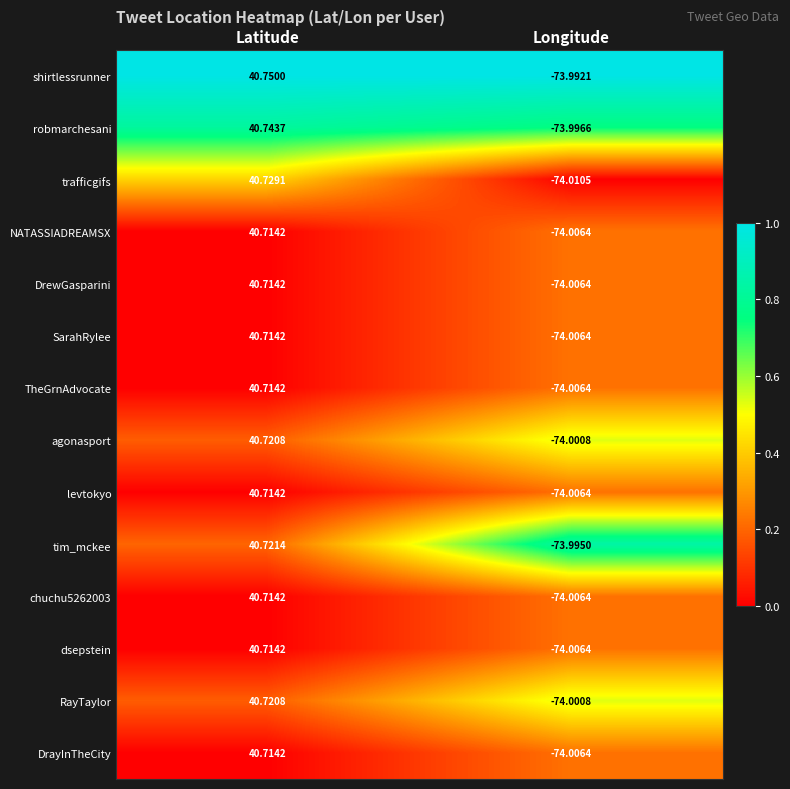

Where is levtokyo nearest to the value -16?

Latitude